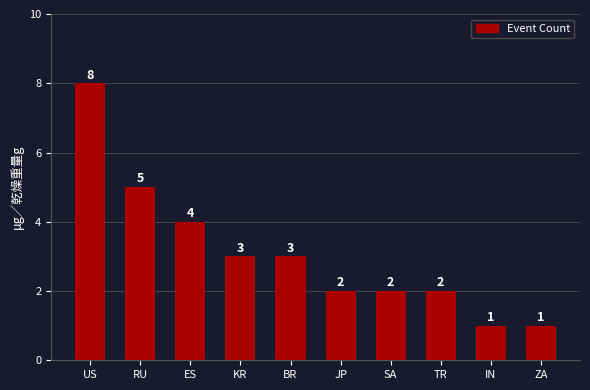

What is the average value?

3